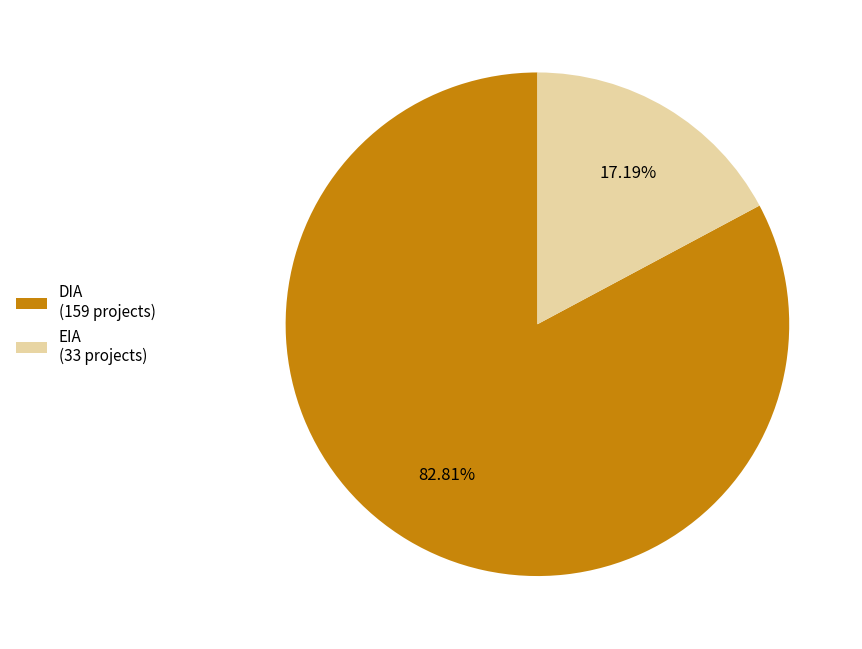

Which has a higher value, DIA (159 projects) or EIA (33 projects)?

DIA (159 projects)